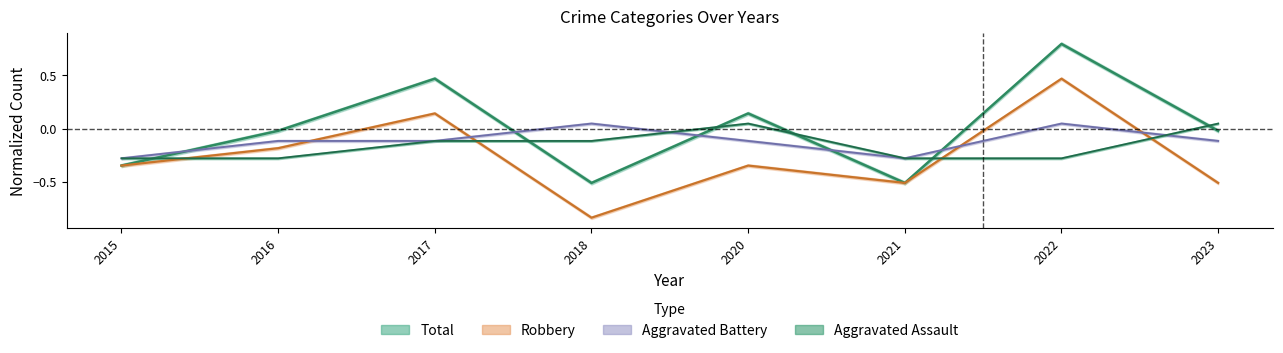

How many lines are shown in the chart?

4